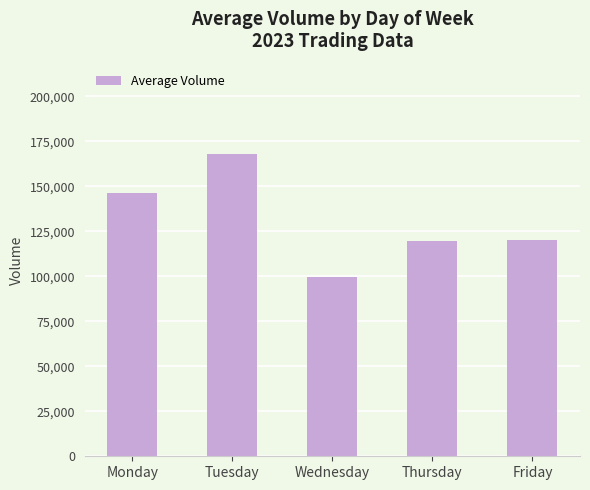

Where does the data first go above 120357?

Monday